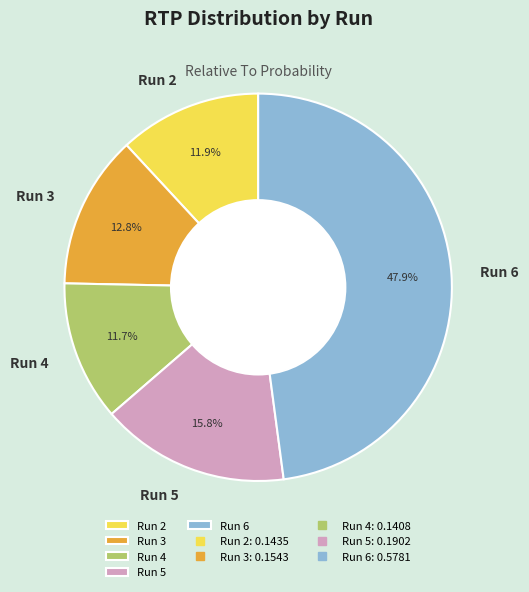

Is there any slice that represents more than half of the pie?

No